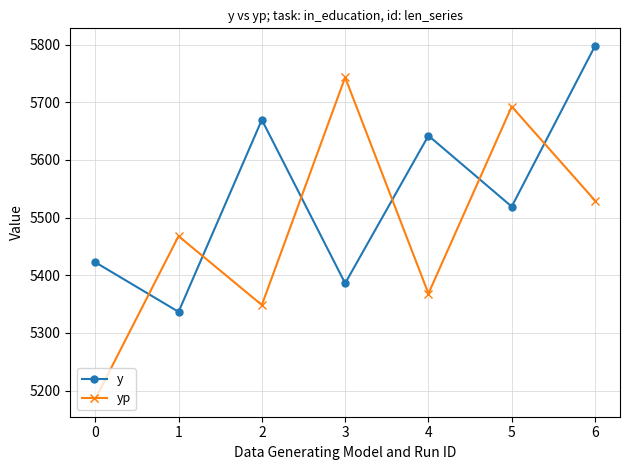

True or false: y and yp cross at least once.

True